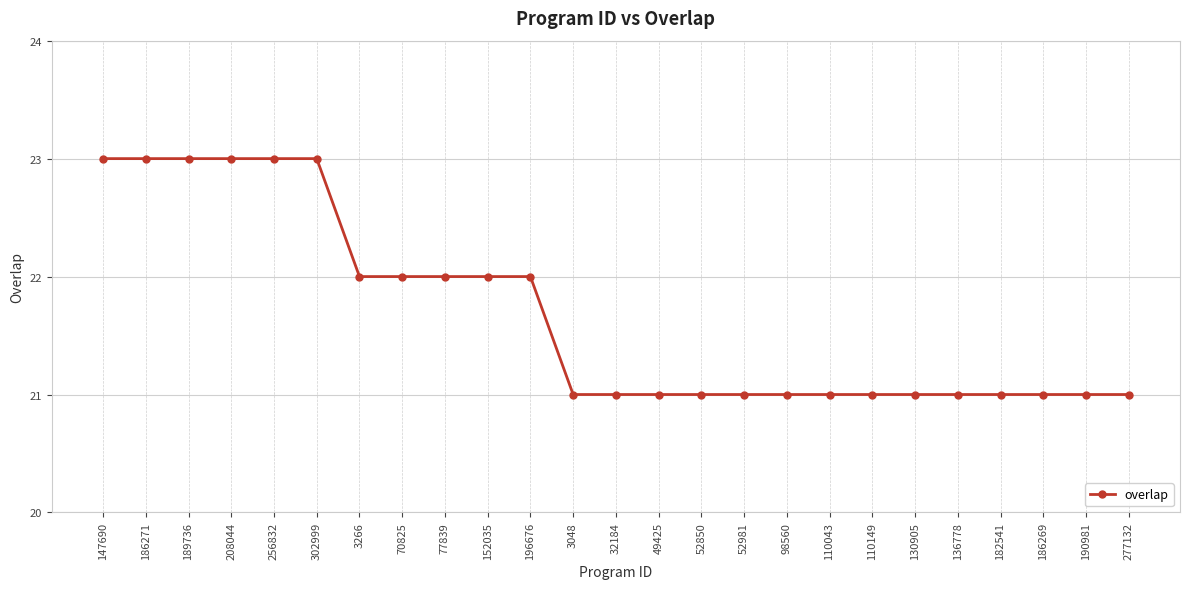

Reading left to right, extract all data points from this chart.

23	23	23	23	23	23	22	22	22	22	22	21	21	21	21	21	21	21	21	21	21	21	21	21	21